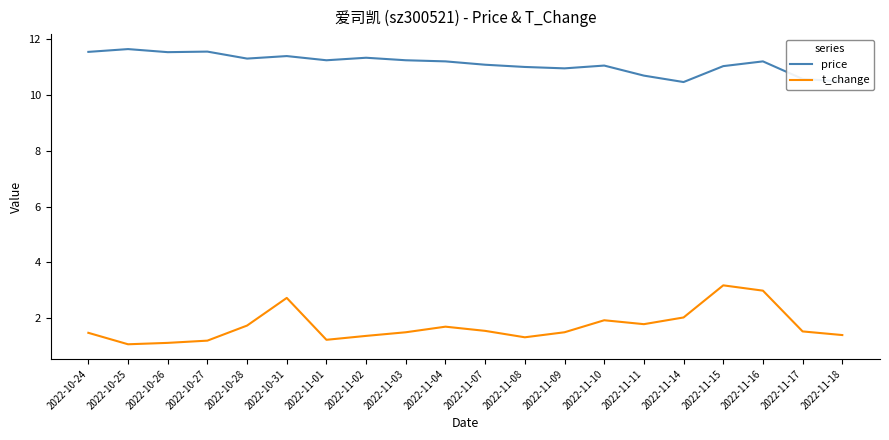

At 2022-10-24, list the series in order from largest to smallest.

price, t_change